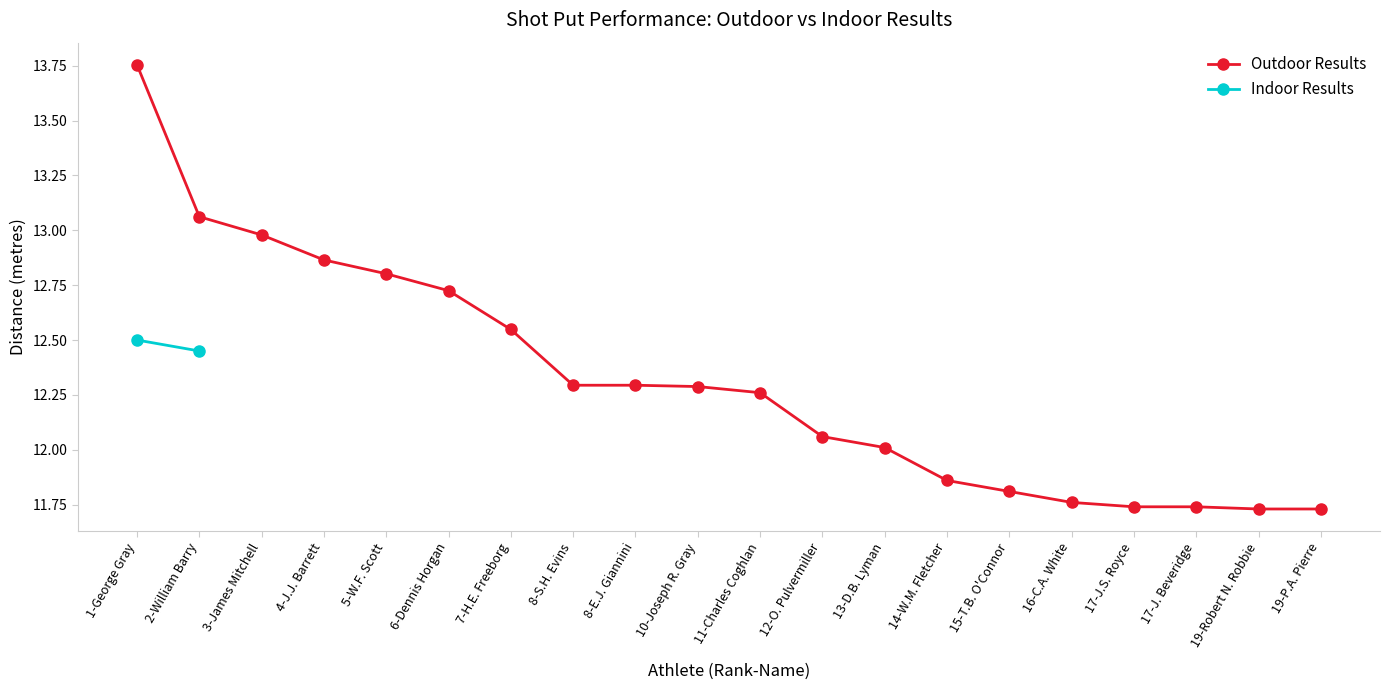

Reading left to right, what are all the values shown in this chart?

1-George Gray=13.8	2-William Barry=13.1	3-James Mitchell=13.0	4-J.J. Barrett=12.9	5-W.F. Scott=12.8	6-Dennis Horgan=12.7	7-H.E. Freeborg=12.5	8-S.H. Evins=12.3	8-E.J. Giannini=12.3	10-Joseph R. Gray=12.3	11-Charles Coghlan=12.3	12-O. Pulvermiller=12.1	13-D.B. Lyman=12.0	14-W.M. Fletcher=11.9	15-T.B. O'Connor=11.8	16-C.A. White=11.8	17-J.S. Royce=11.7	17-J. Beveridge=11.7	19-Robert N. Robbie=11.7	19-P.A. Pierre=11.7